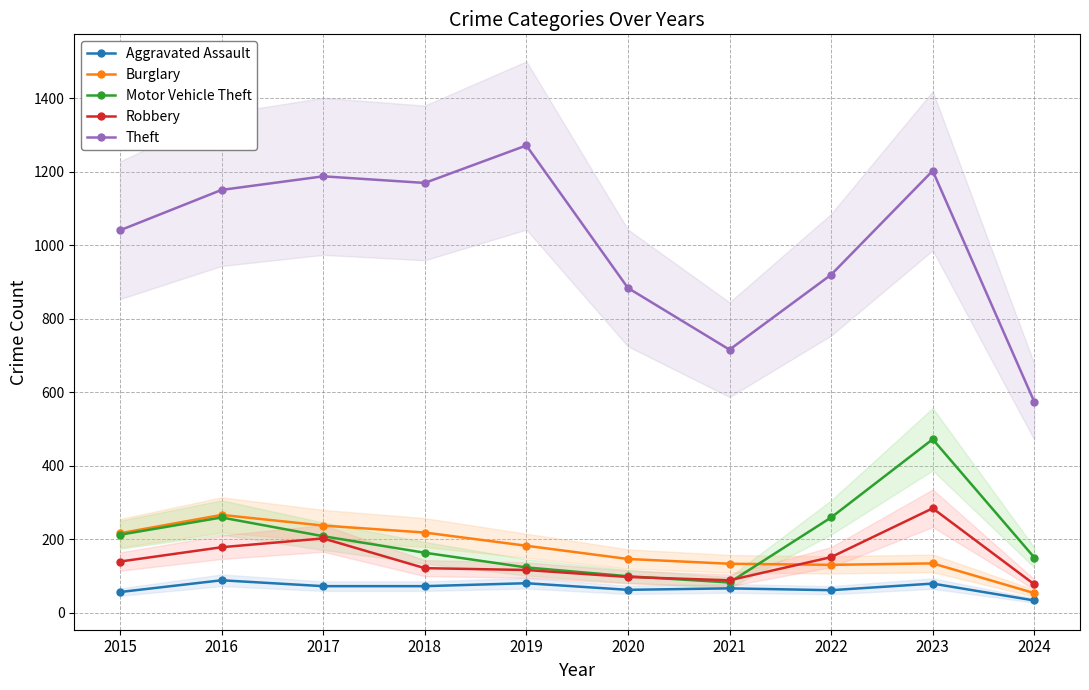

True or false: Aggravated Assault and Burglary intersect in this chart.

False